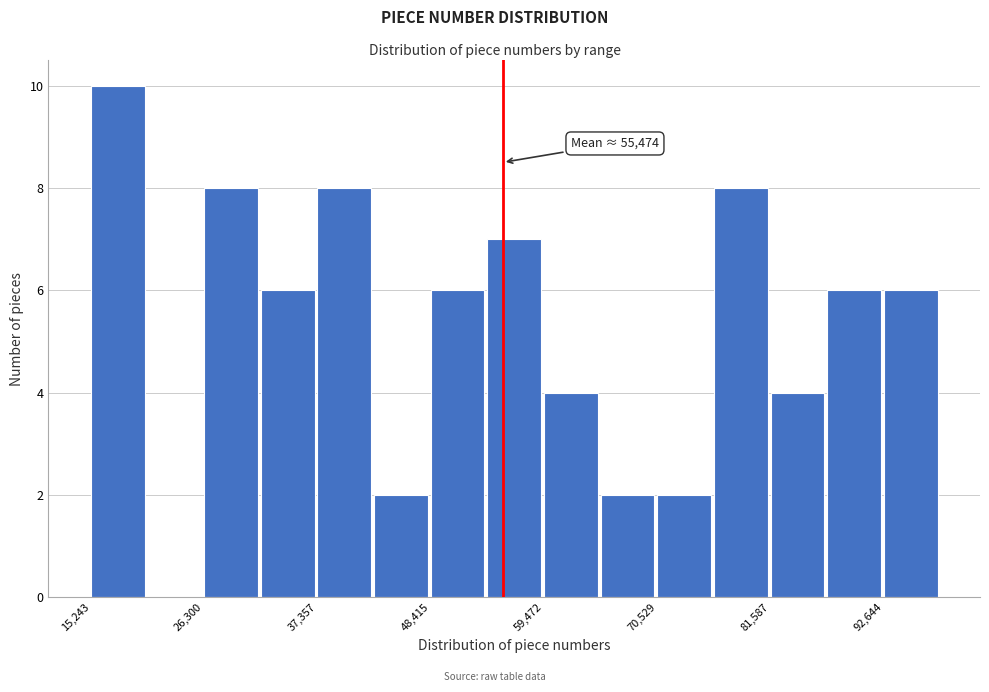

Around what value on the x-axis is the tallest bar? Give the approximate position of its centre, as read against the axis.

18000